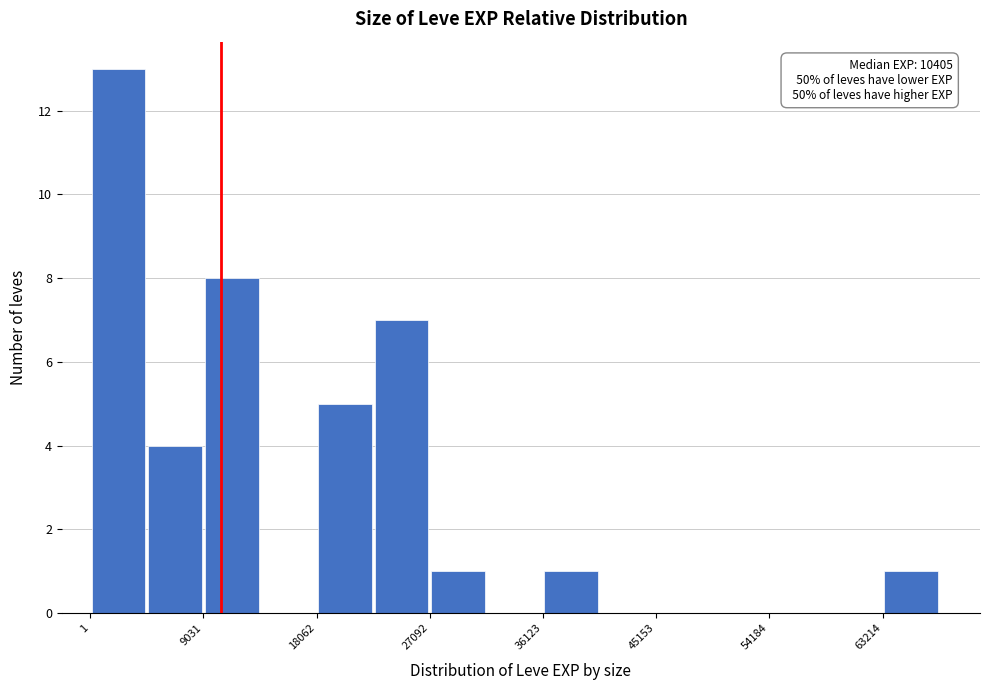

Which range on the x-axis has the tallest bar?

0 to 5000